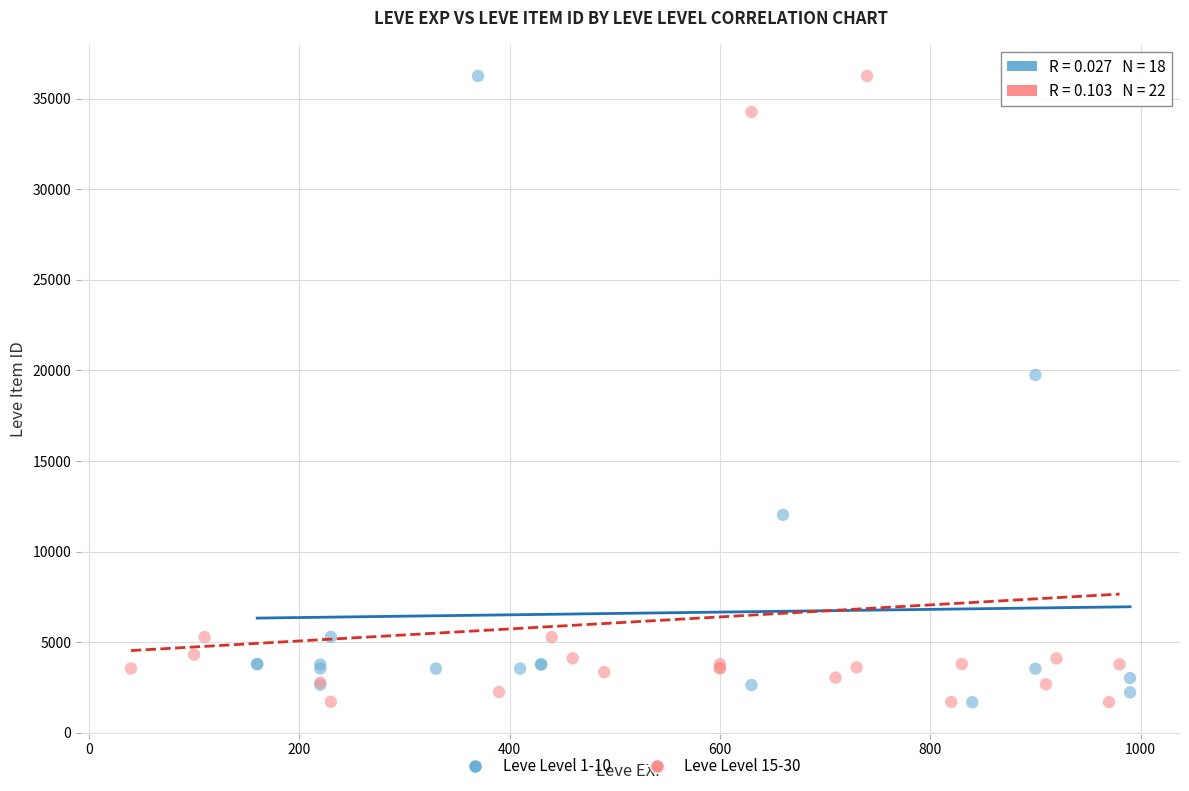

What are all the series names shown in the legend?

Leve Level 1-10, Leve Level 15-30